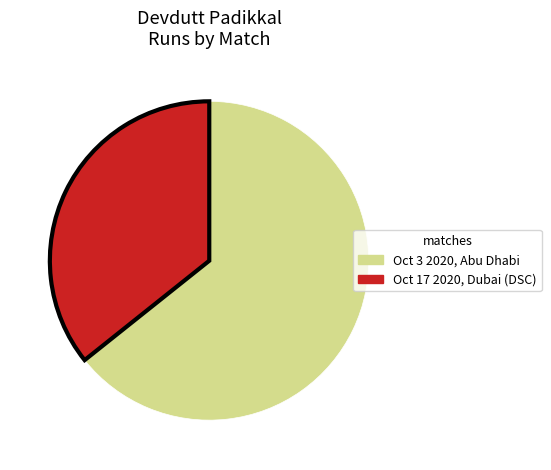

Is Oct 3 2020, Abu Dhabi the majority of the pie?

Yes